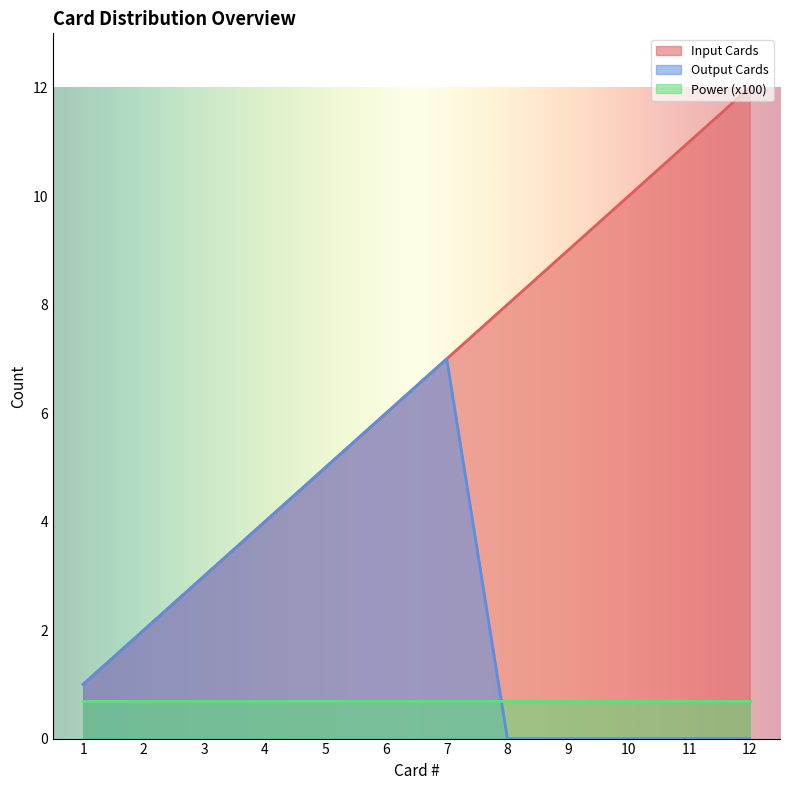

Rank the series by their maximum value, from lowest to highest.

Power (x100), Output Cards, Input Cards